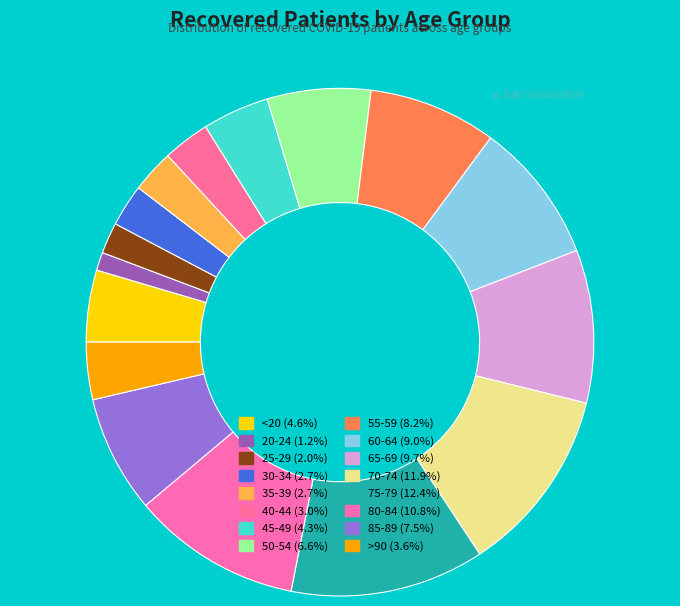

Which slice is the smallest?

20-24